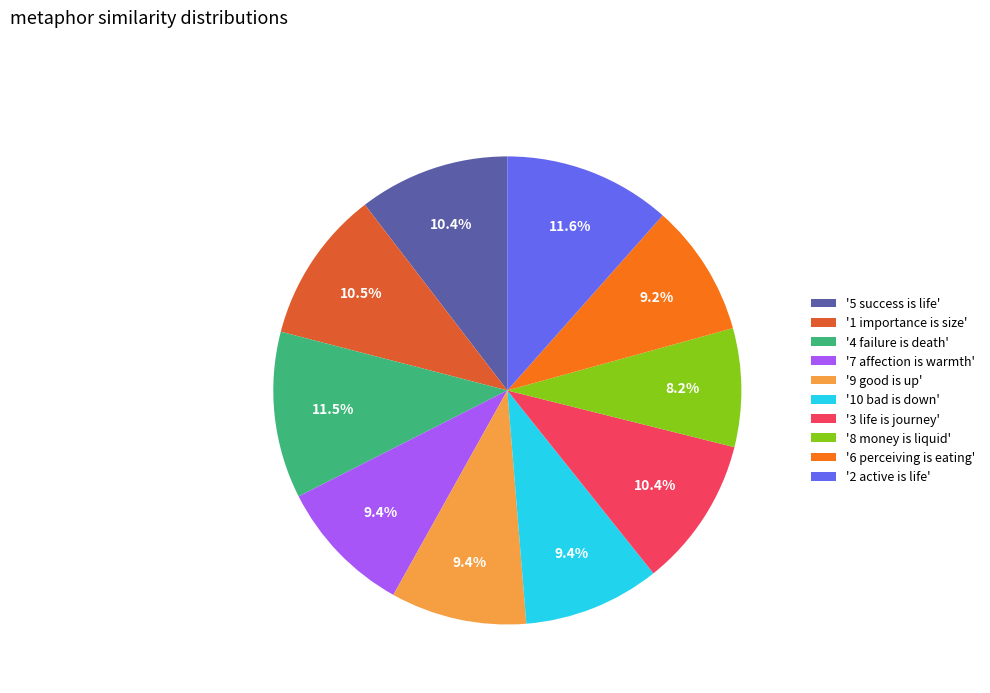

What is the smallest slice in the pie chart?

'8 money is liquid'